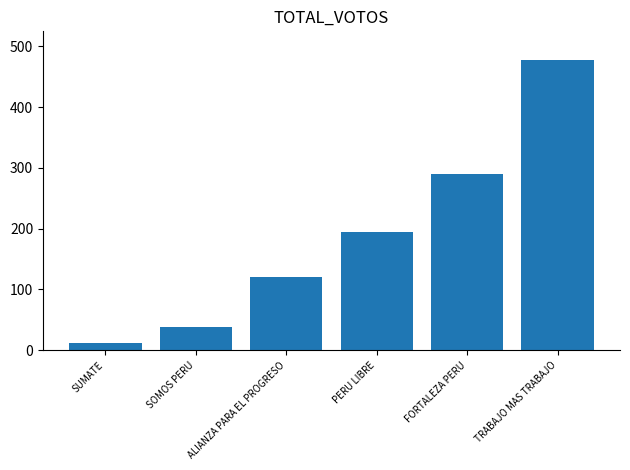

Which category has the highest value across all series?

TRABAJO MAS TRABAJO